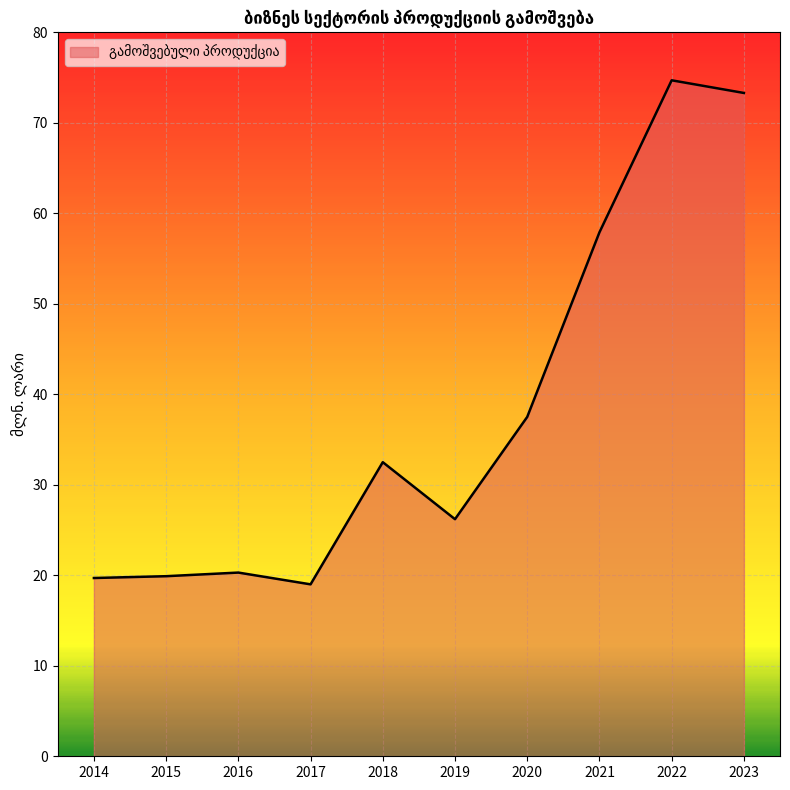

Where does the data first go above 32?

2018